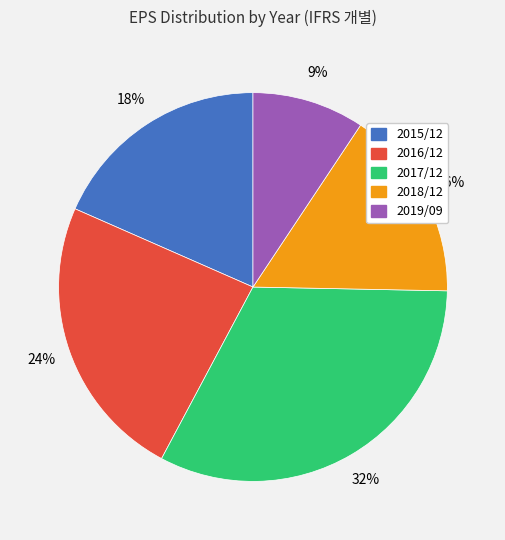

Does 2017/12 represent more than half of the total?

No